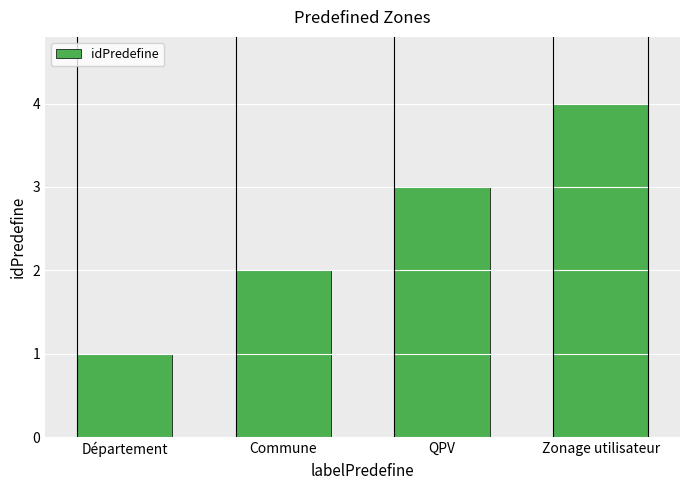

Reading left to right, extract all data points from this chart.

1	2	3	4